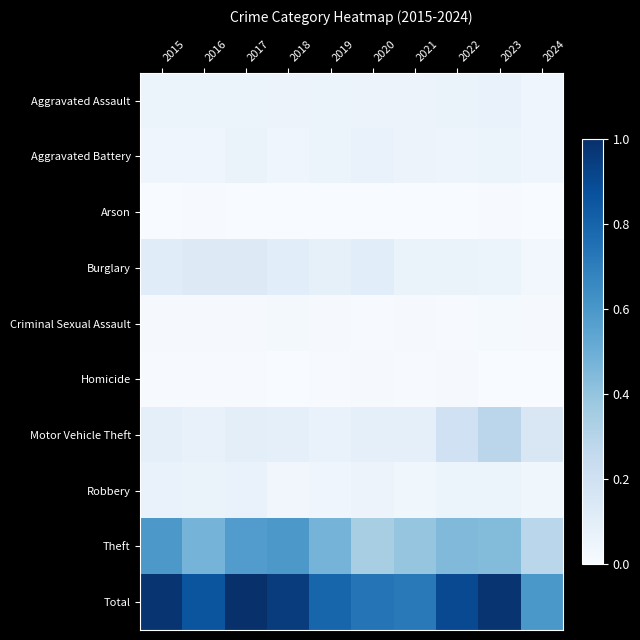

Which has a higher value, 2022 or 2016?

2022